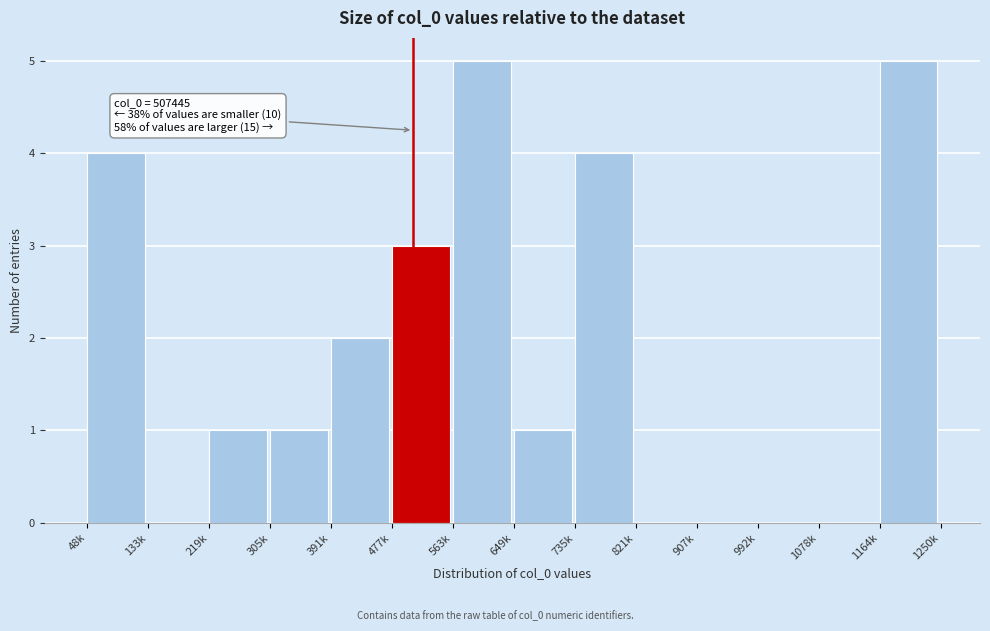

Reading left to right, extract all data points from this chart.

48k=4	133k=0	219k=1	305k=1	391k=2	477k=3	563k=5	649k=1	735k=4	821k=0	907k=0	992k=0	1078k=0	1164k=5